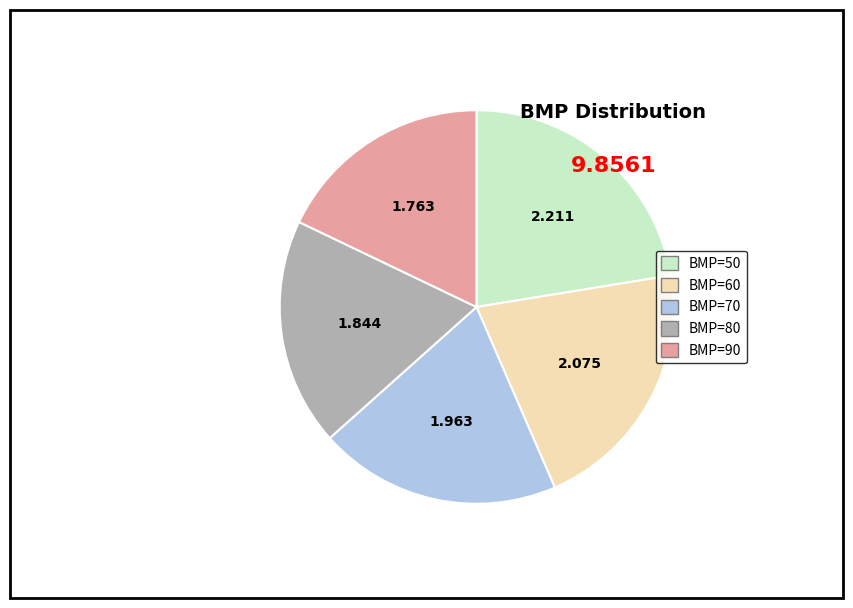

The BMP=80 slice represents 19% of the pie. True or false?

True